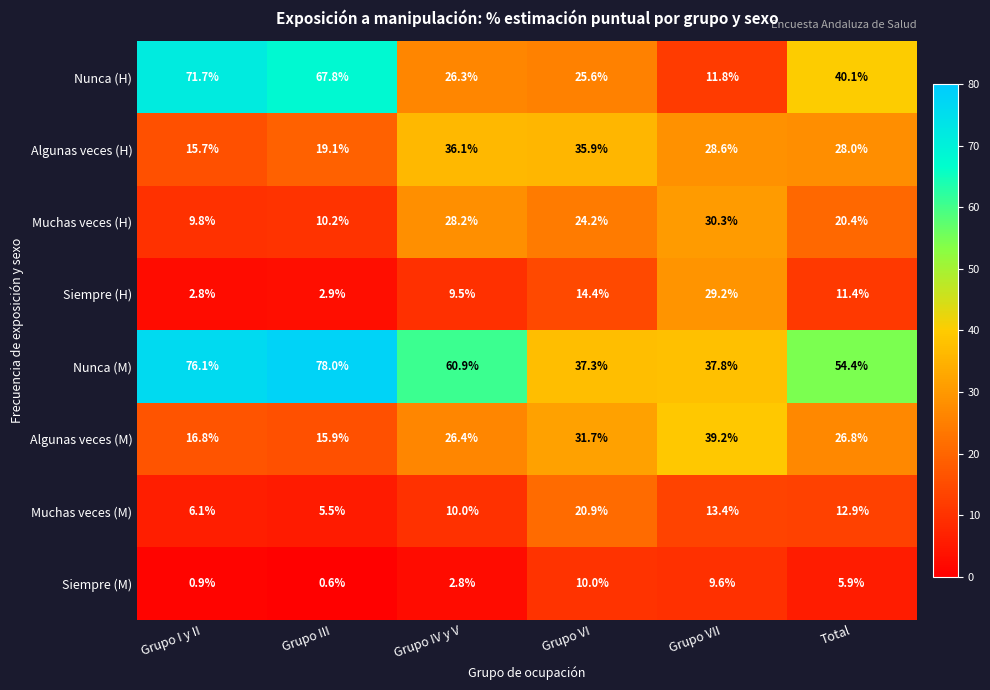

At how many categories does at least one series exceed 52?

4